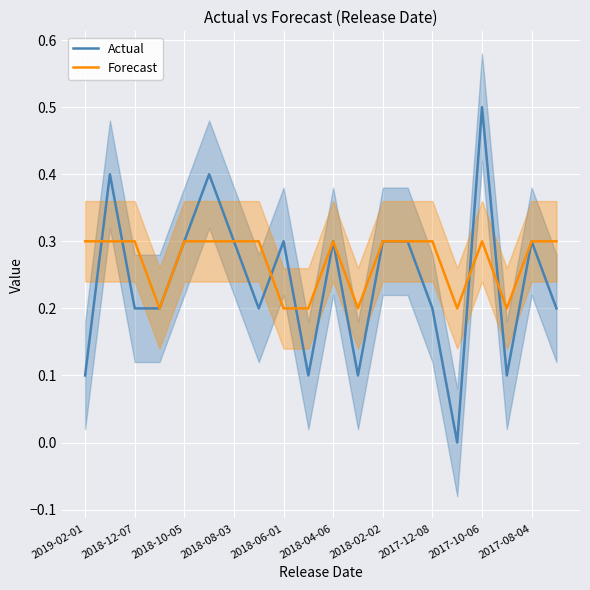

Is it true that Forecast equals 0.1 at 2018-06-01?

False